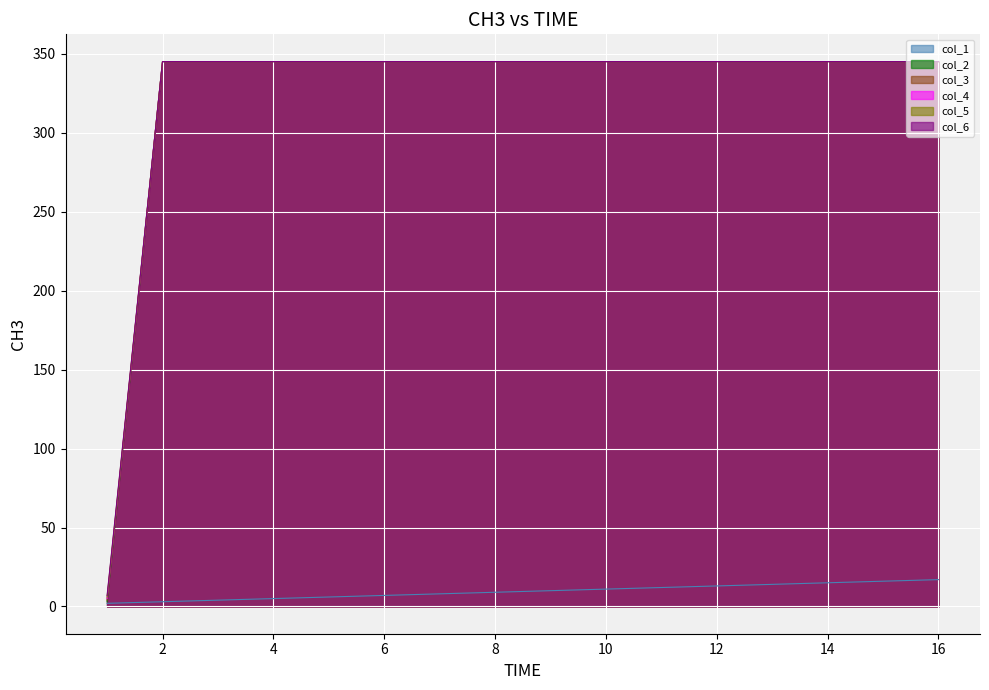

Reading left to right, transcribe all the data shown in this chart.

col_1: 2	3	4	5	6	7	8	9	10	11	12	13	14	15	16	17
col_2: 3	345	345	345	345	345	345	345	345	345	345	345	345	345	345	345
col_3: 4	345	345	345	345	345	345	345	345	345	345	345	345	345	345	345
col_4: 5	345	345	345	345	345	345	345	345	345	345	345	345	345	345	345
col_5: 6	345	345	345	345	345	345	345	345	345	345	345	345	345	345	345
col_6: 7	345	345	345	345	345	345	345	345	345	345	345	345	345	345	345